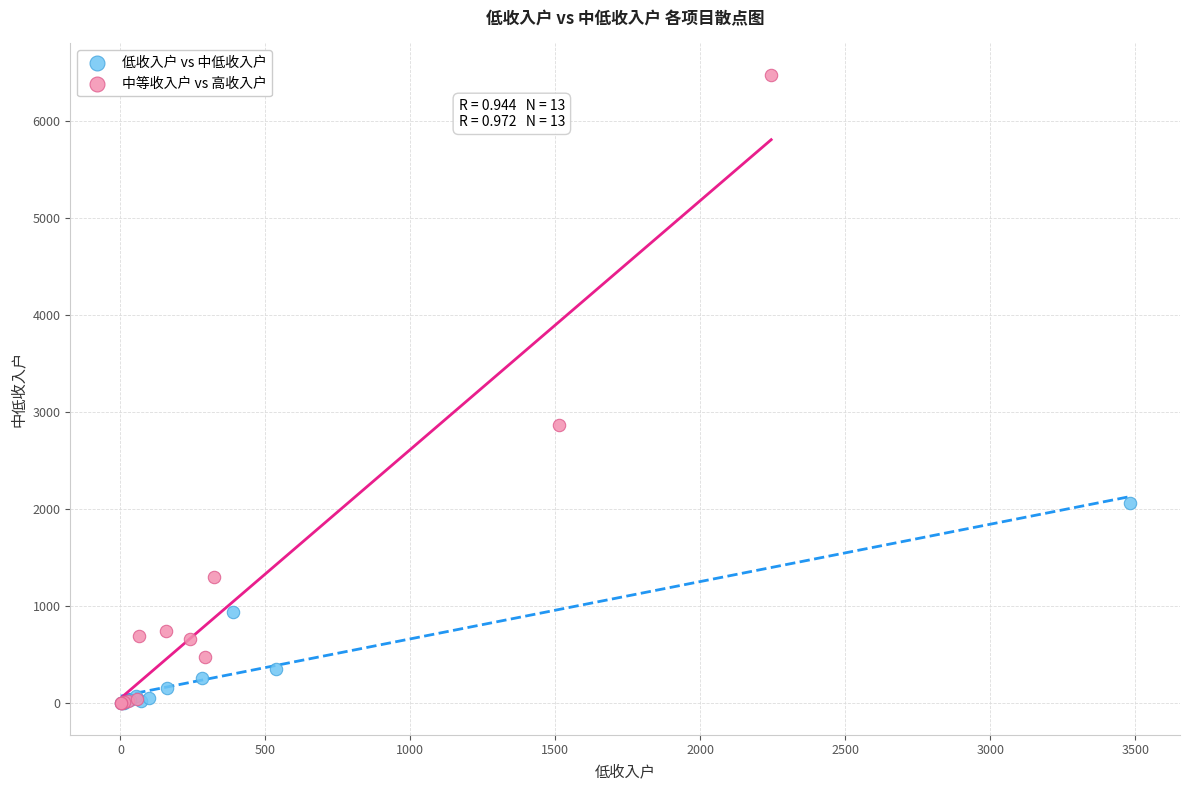

Which series contains the highest Y value?

中等收入户 vs 高收入户